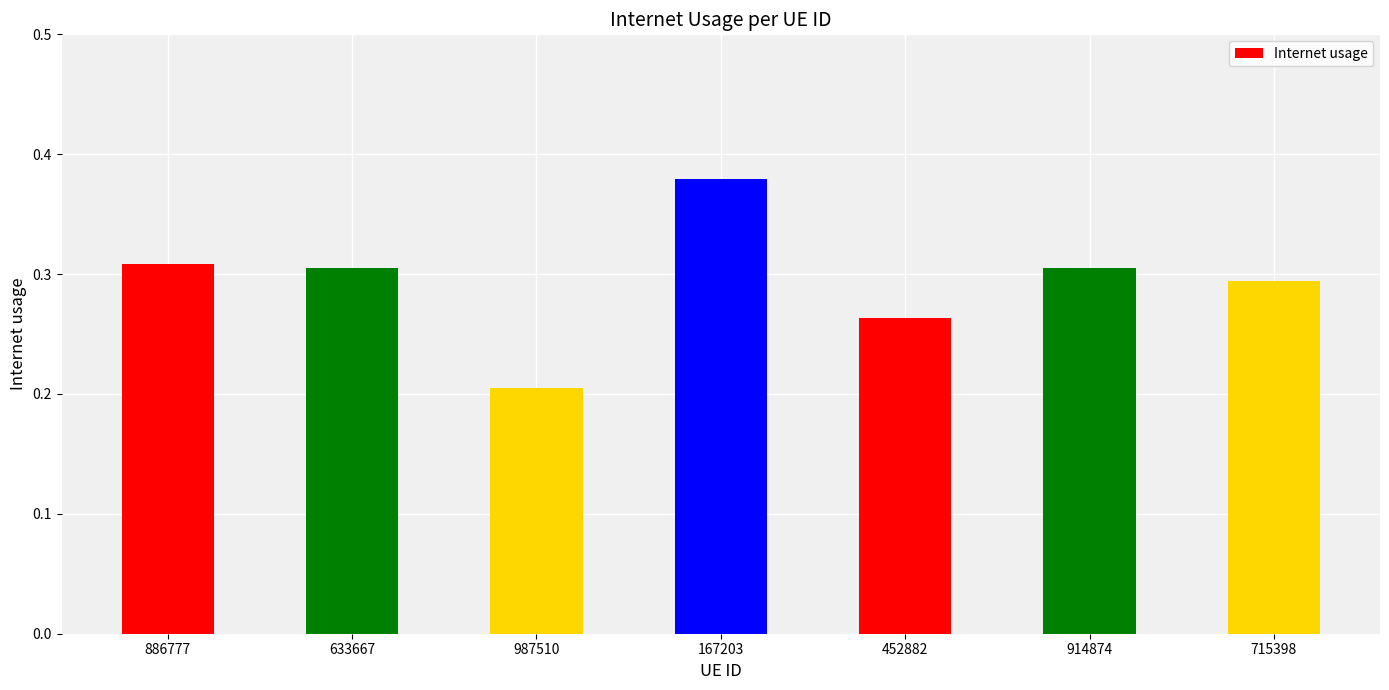

How many series are shown in this chart?

1